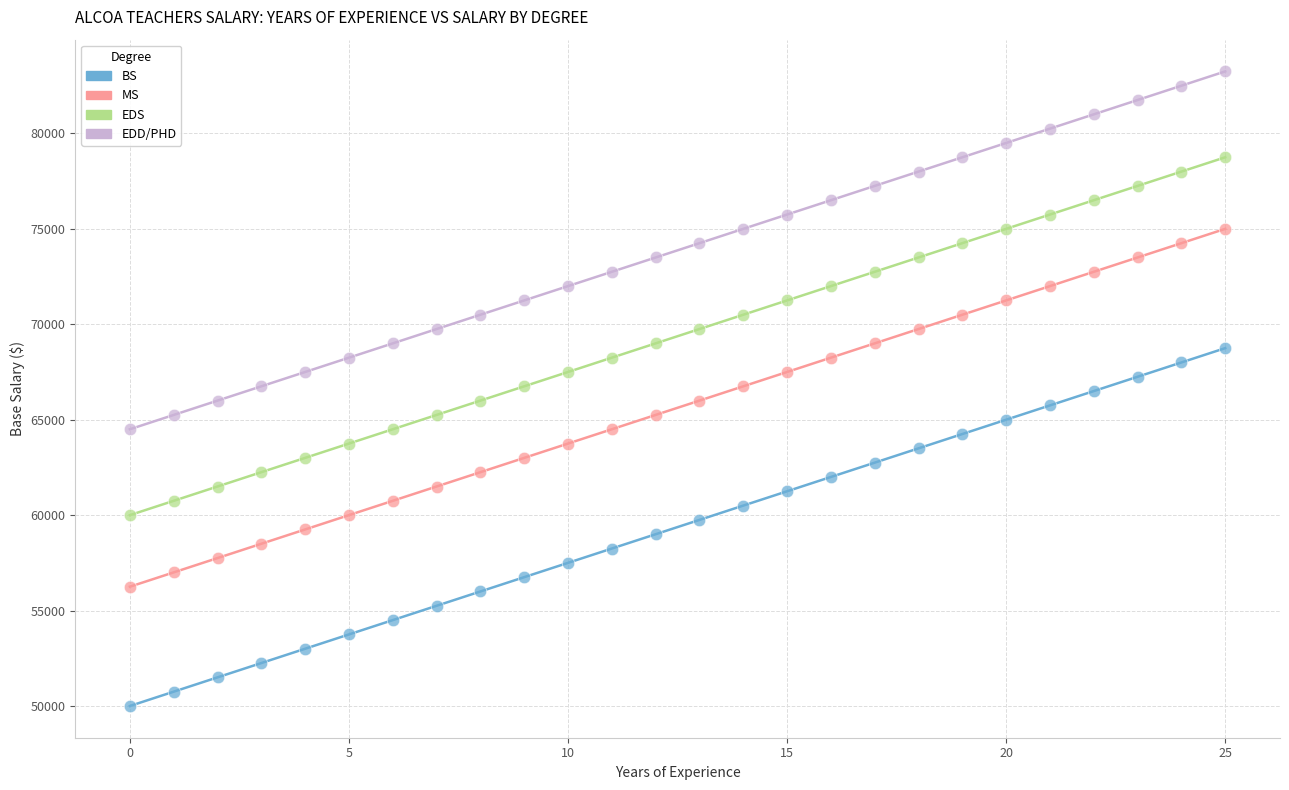

What are all the series names shown in the legend?

BS, MS, EDS, EDD/PHD